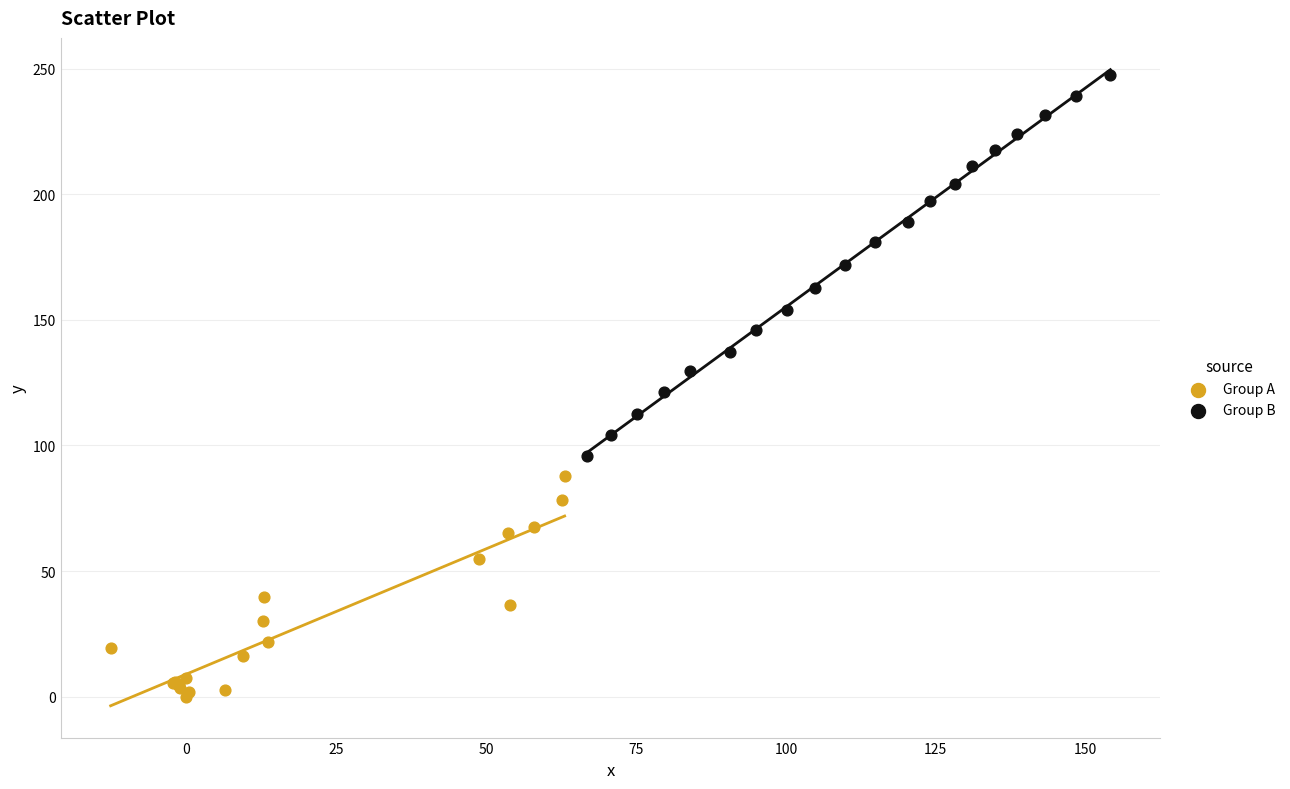

What are all the series names shown in the legend?

Group A, Group B